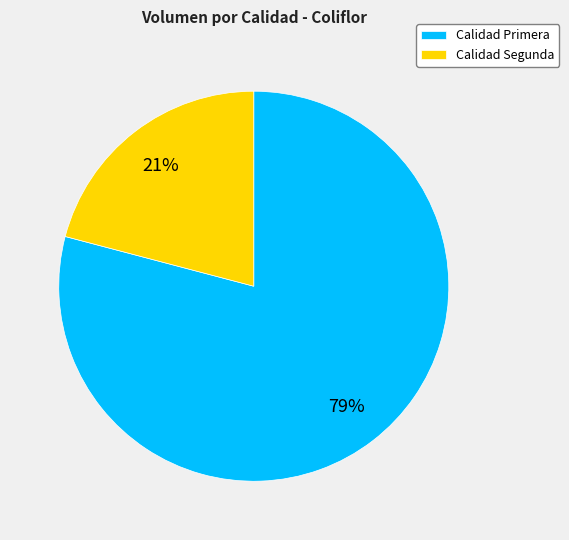

Combined, do Calidad Segunda and Calidad Primera account for over 50%?

Yes